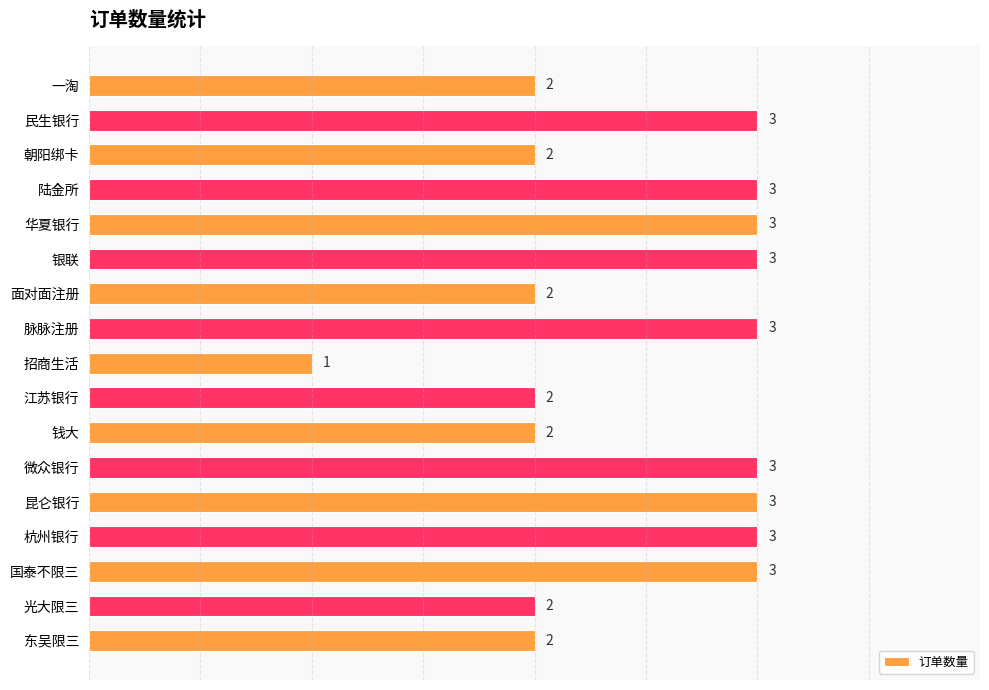

True or false: the data shows 3 at 微众银行.

True